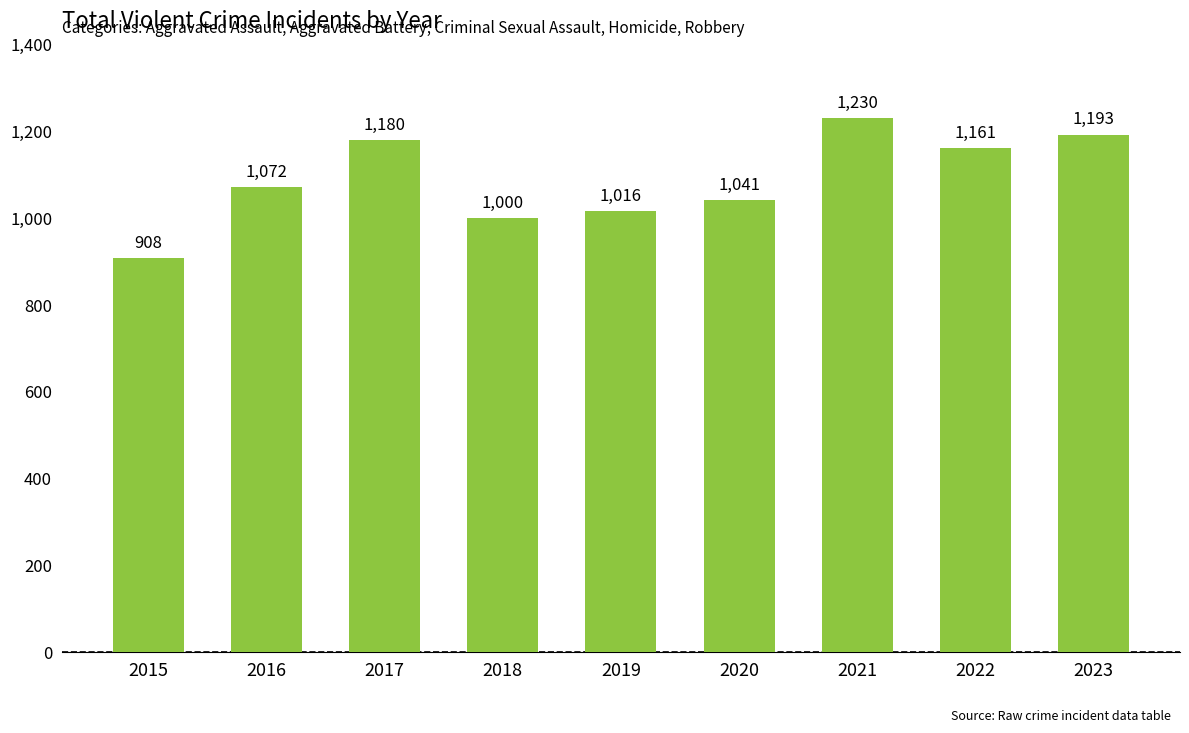

Which has a higher value, 2020 or 2015?

2020